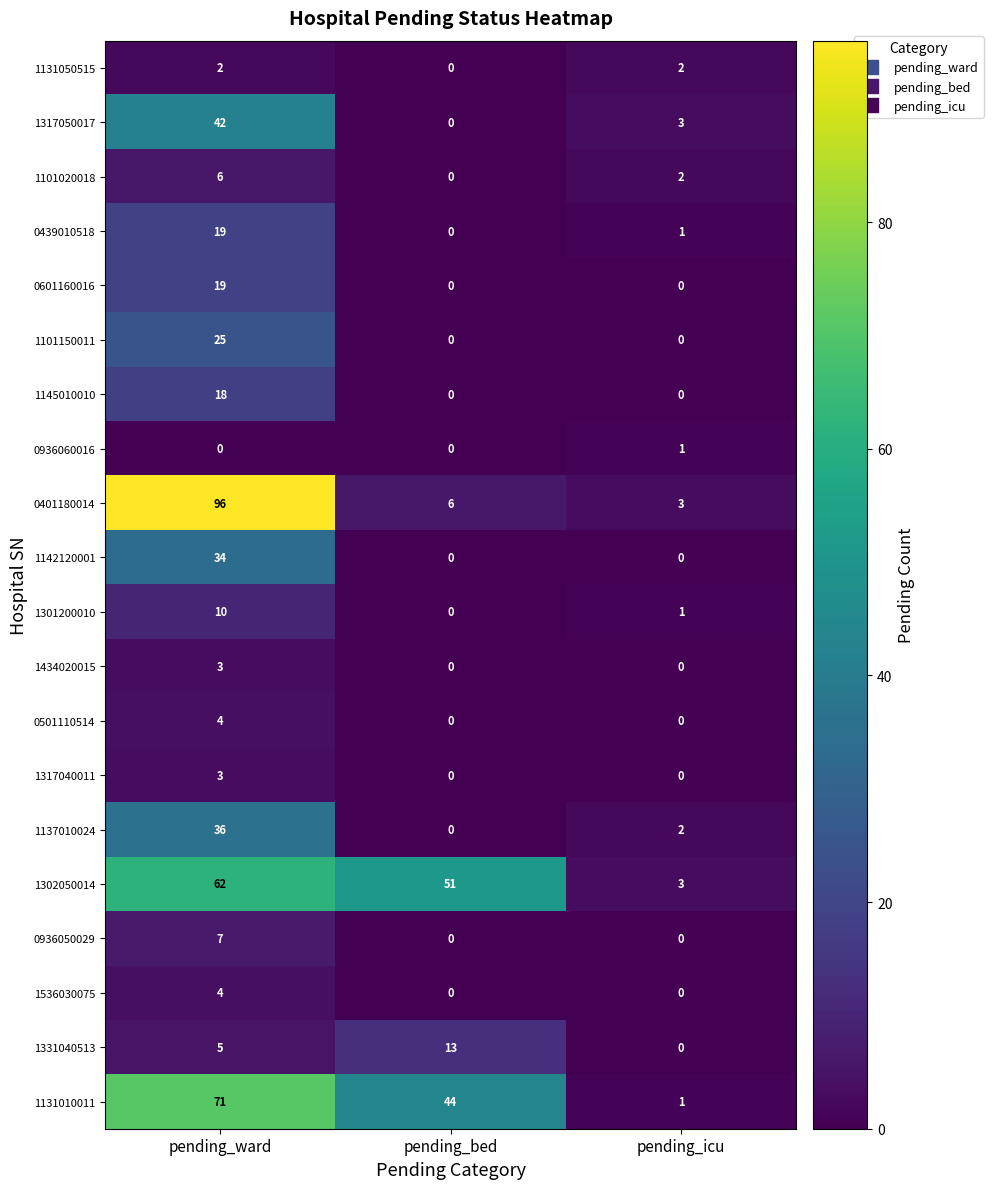

What is the sum of the 1302050014 values at pending_ward and pending_icu?

65